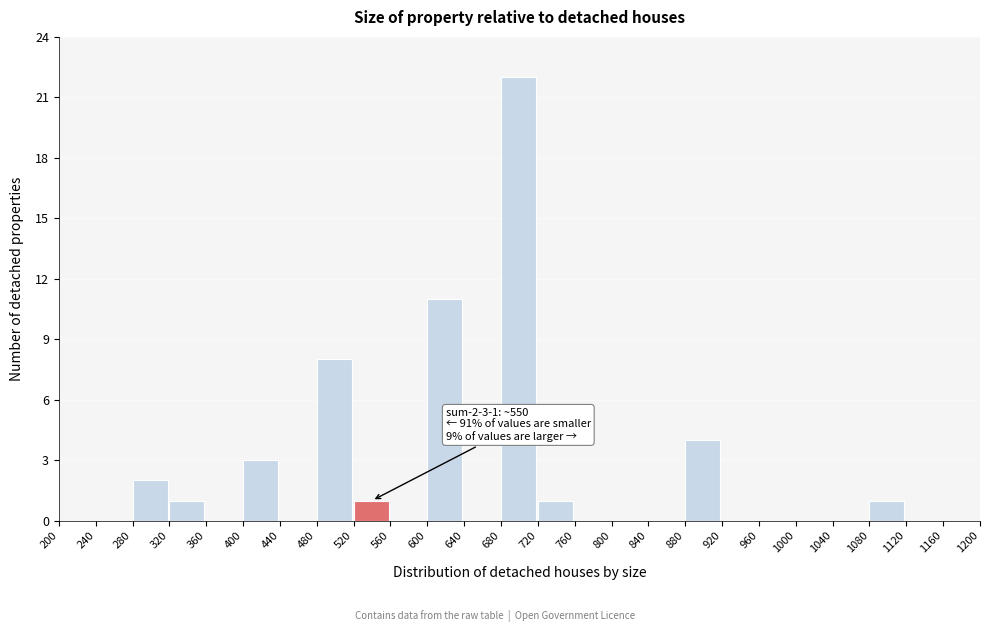

Which range on the x-axis has the tallest bar?

680 to 720